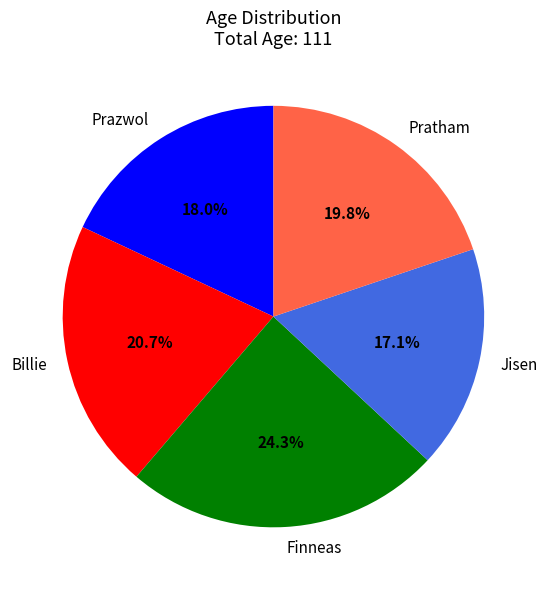

Between Jisen and Prazwol, which is larger?

Prazwol